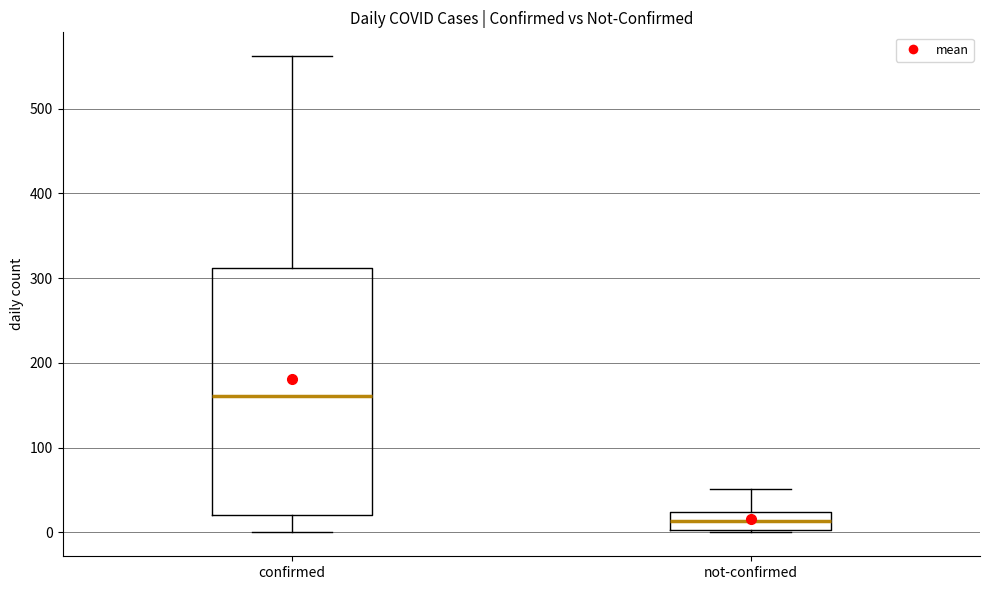

Comparing the boxes themselves (not the whiskers), which one is the tallest?

confirmed